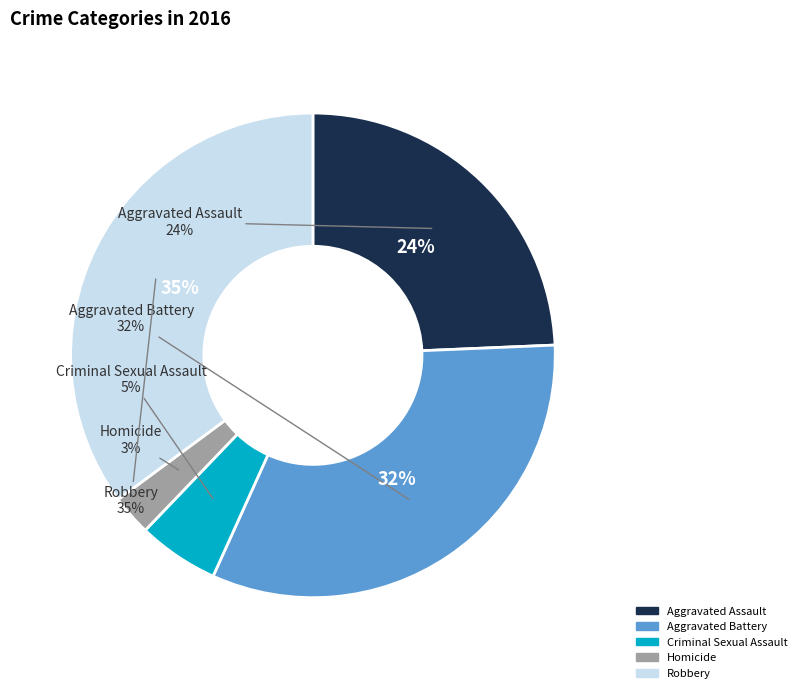

How many segments does this pie chart have?

5